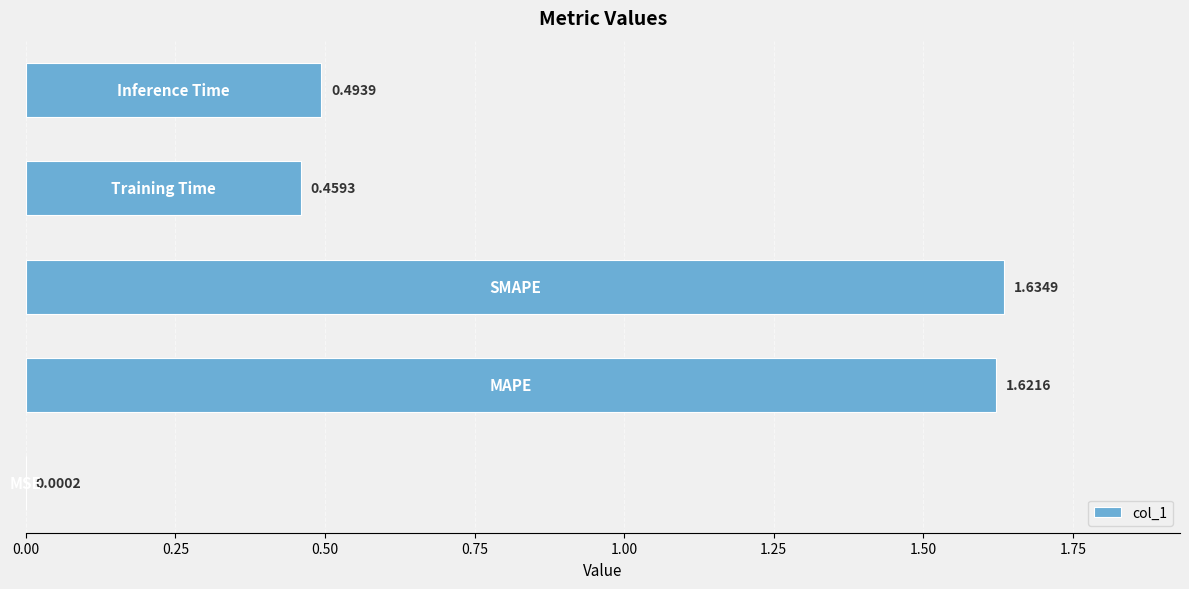

What is the sum of all values?

4.2